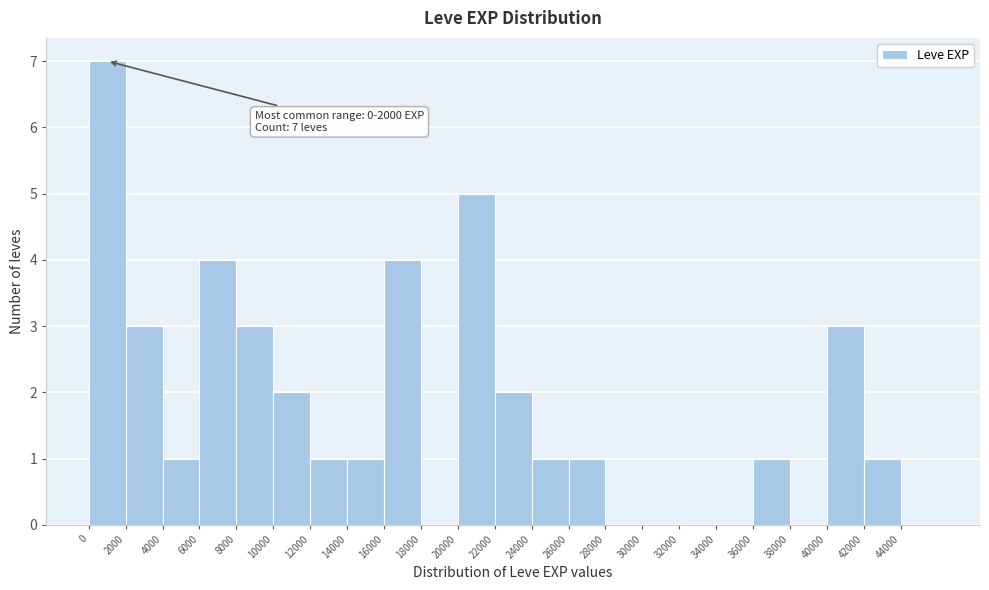

Over which range of the x-axis is the bar tallest?

0 to 2000